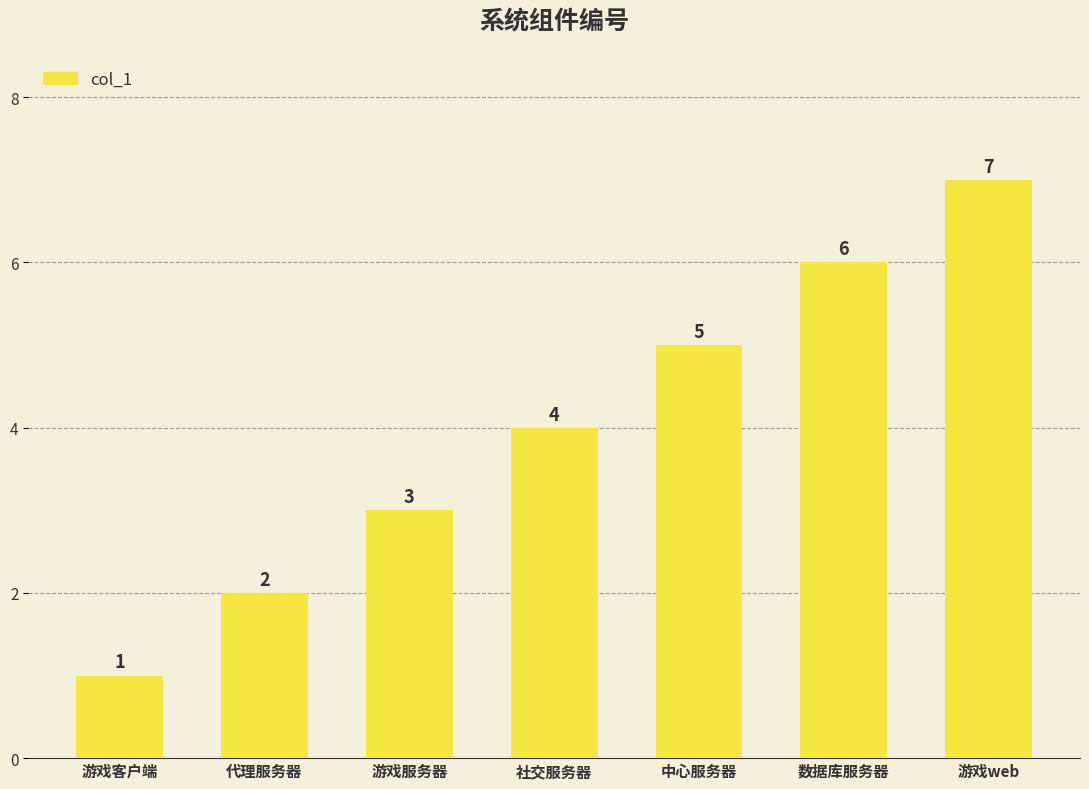

How many values are between 2 and 6?

5